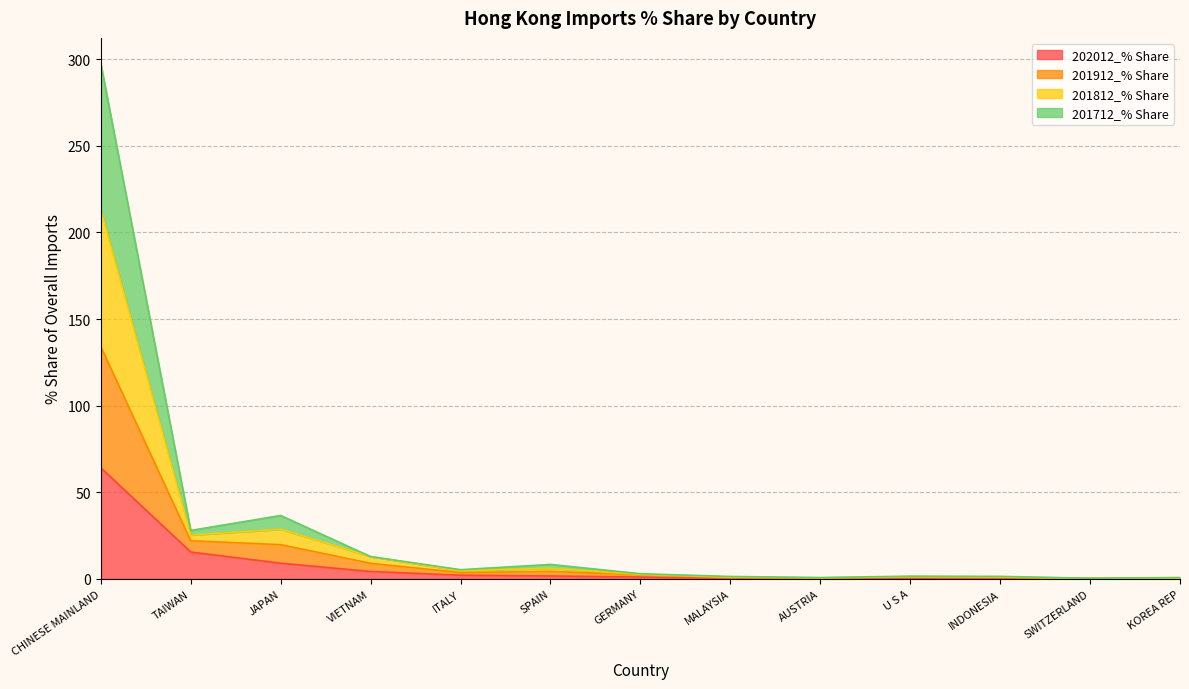

What is the highest value of the 202012_% Share series?

64.1